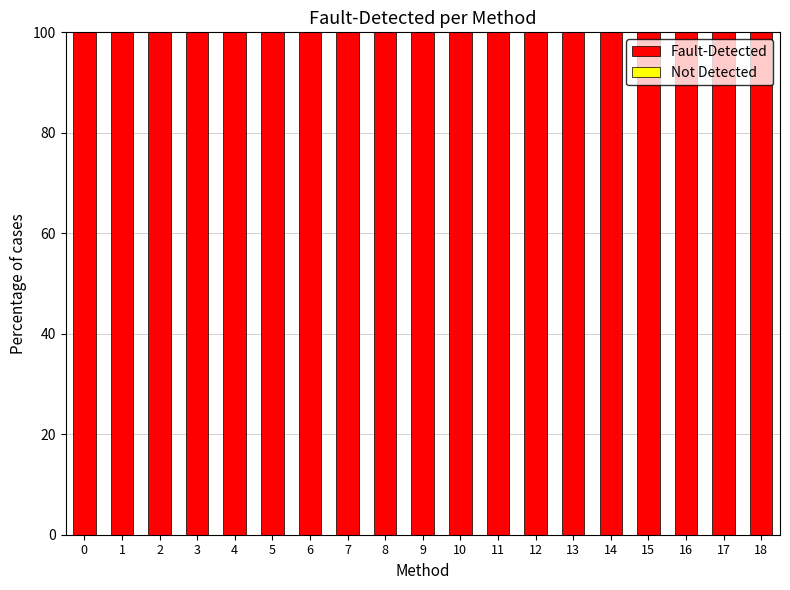

Rank the series by their average value, from highest to lowest.

Fault-Detected, Not Detected